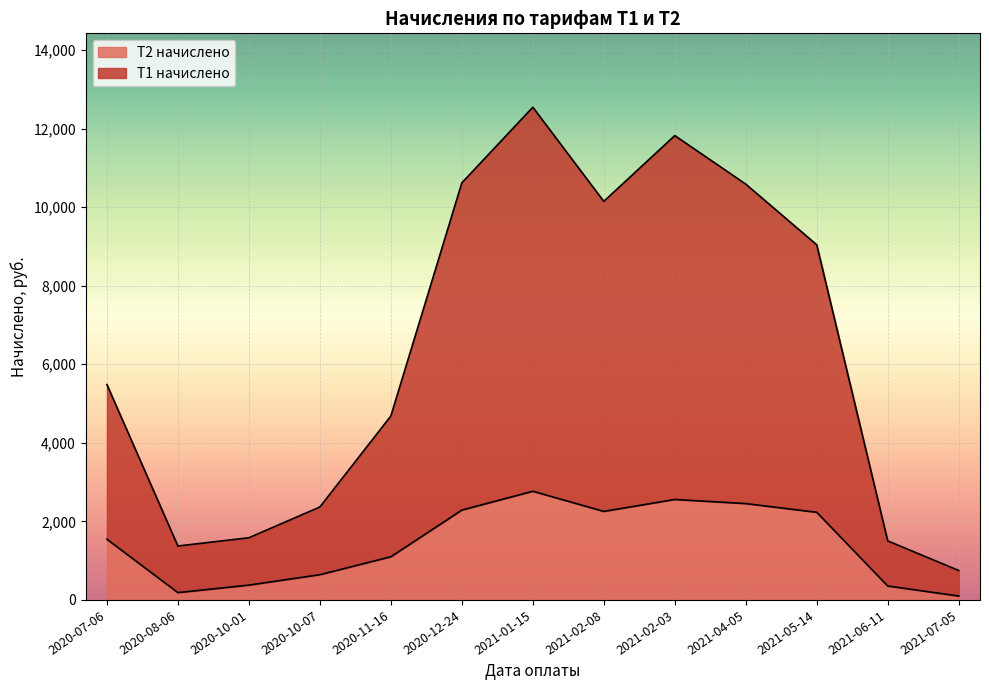

What is the label of the 1st point from the left?

2020-07-06